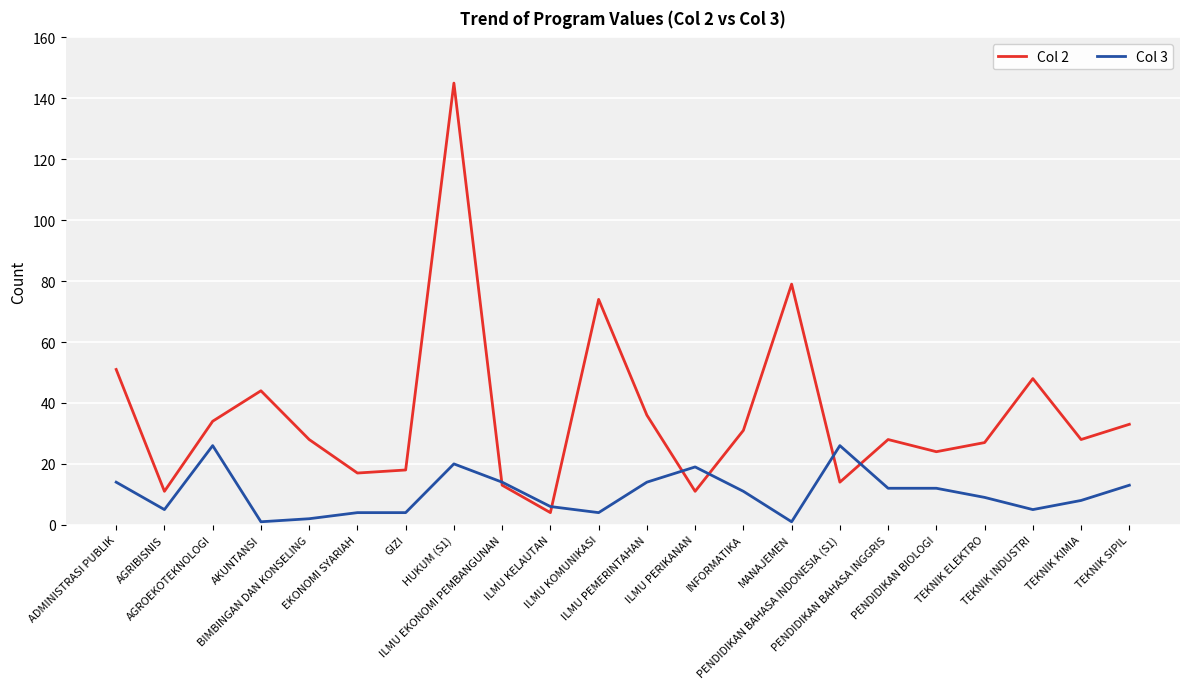

What is the total value across all series at ILMU KOMUNIKASI?

78